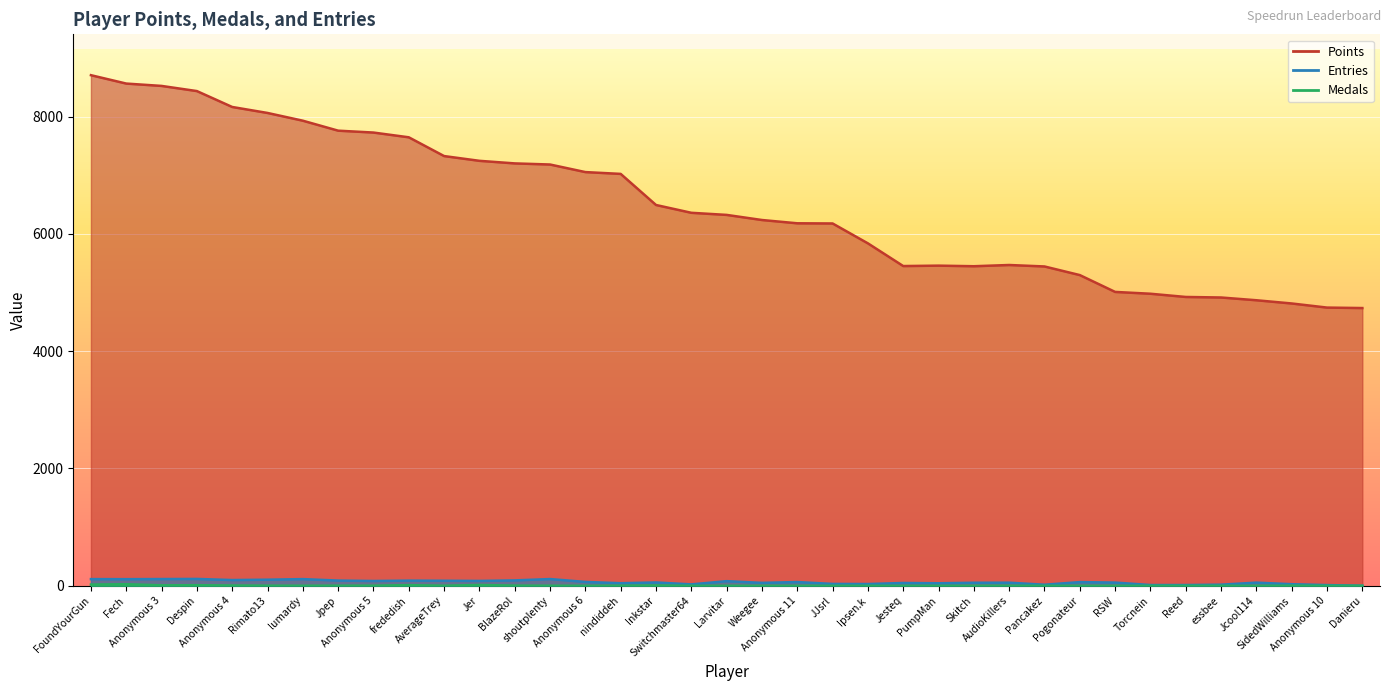

Reading right to left, extract all data points from this chart.

Points: 4735	4743	4813	4868	4915	4924	4979	5010	5297	5444	5469	5448	5458	5451	5838	6177	6180	6236	6323	6359	6492	7022	7053	7182	7201	7245	7326	7646	7727	7759	7929	8061	8163	8434	8522	8562	8705
Medals: 0	0	2	0	0	0	0	0	0	0	1	0	0	0	0	0	0	0	0	0	6	2	0	1	3	14	1	11	2	2	1	2	5	10	8	27	21
Entries: 1	12	27	54	19	13	13	55	63	18	53	52	43	48	30	32	64	50	79	24	57	44	66	115	92	83	86	88	82	89	114	104	98	117	115	113	114